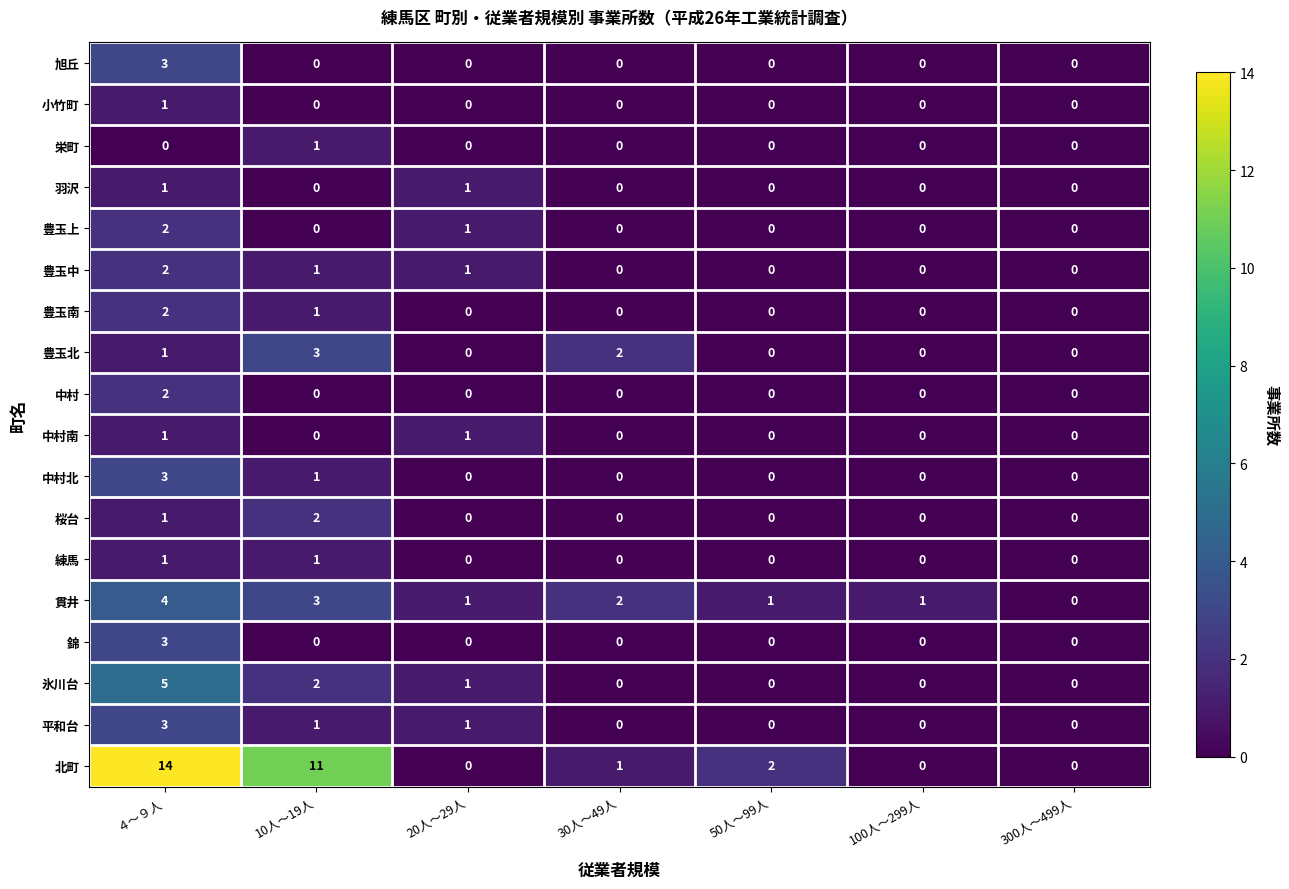

What is the highest value of the 錦 series?

3